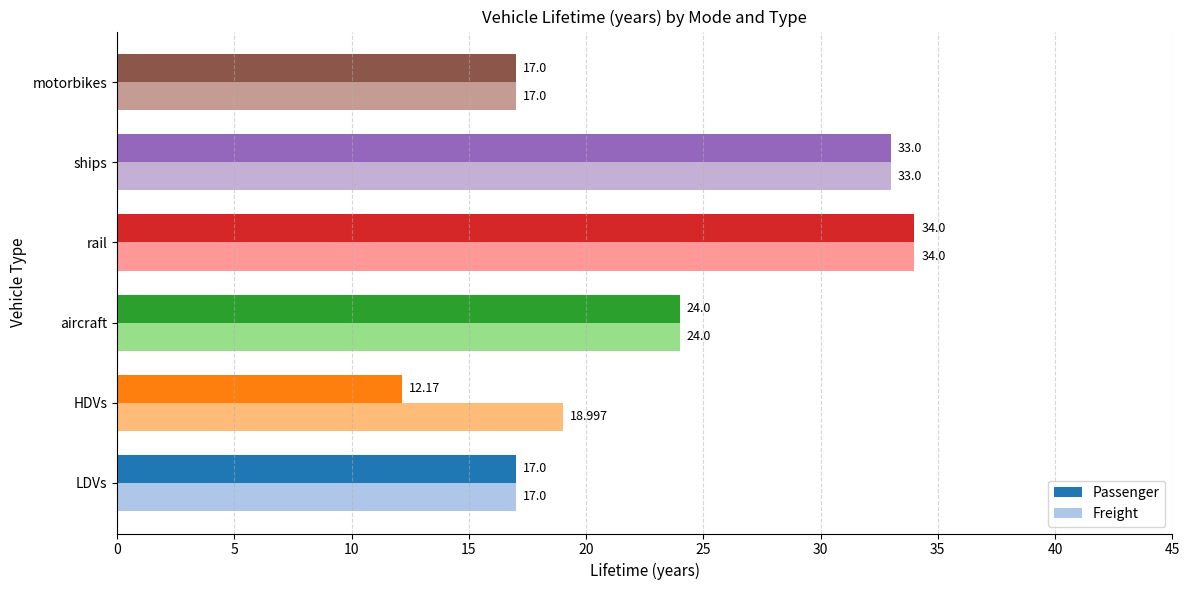

Which series has the widest spread of values?

Passenger